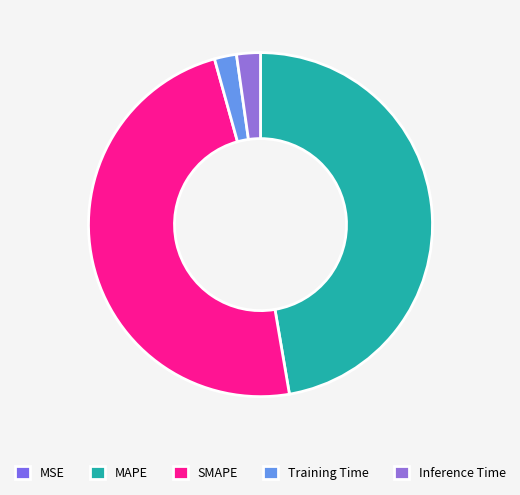

To the nearest percent, what is the average slice percentage?

20%